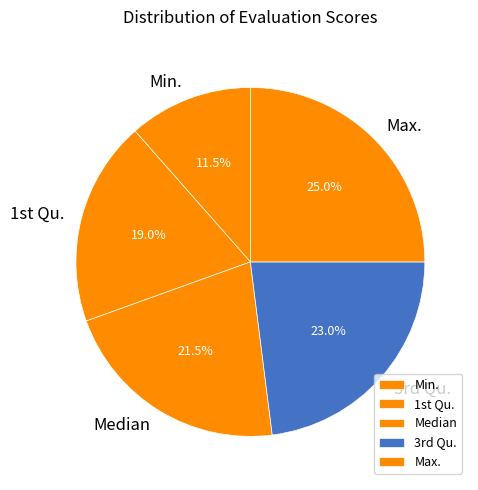

How many segments does this pie chart have?

5